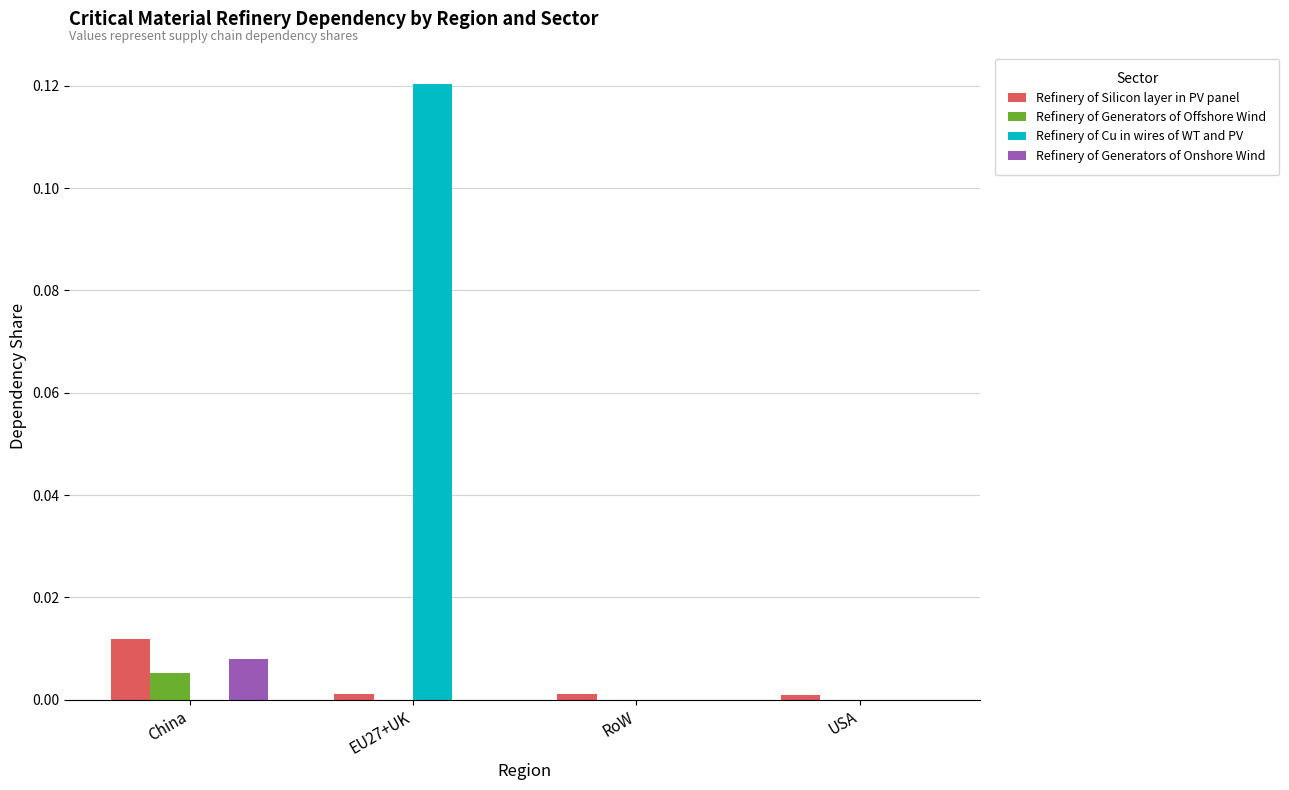

Is the value of Refinery of Cu in wires of WT and PV at EU27+UK greater than the value of Refinery of Generators of Onshore Wind at EU27+UK?

Yes